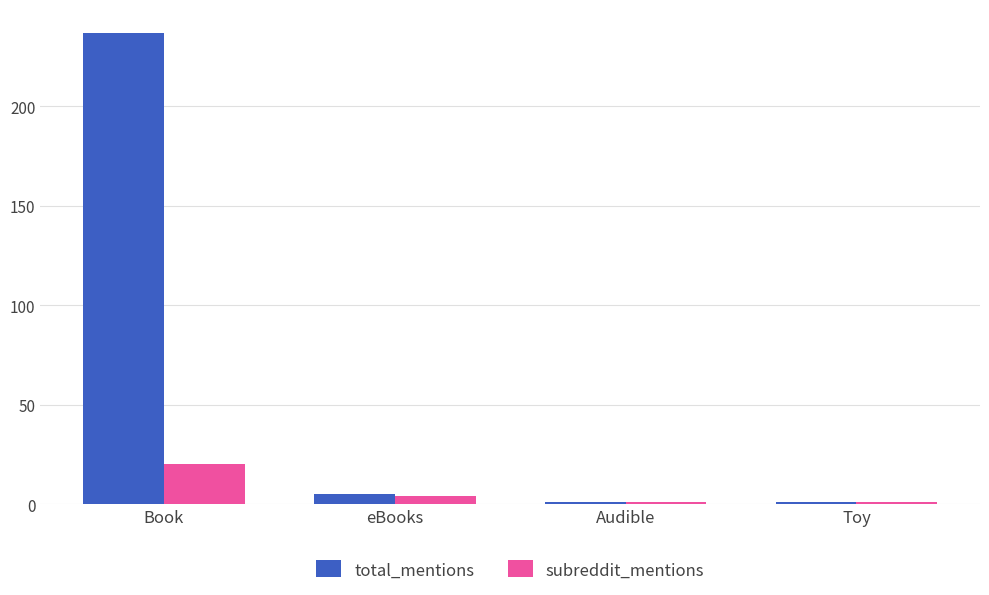

What are all the series names shown in the legend?

total_mentions, subreddit_mentions